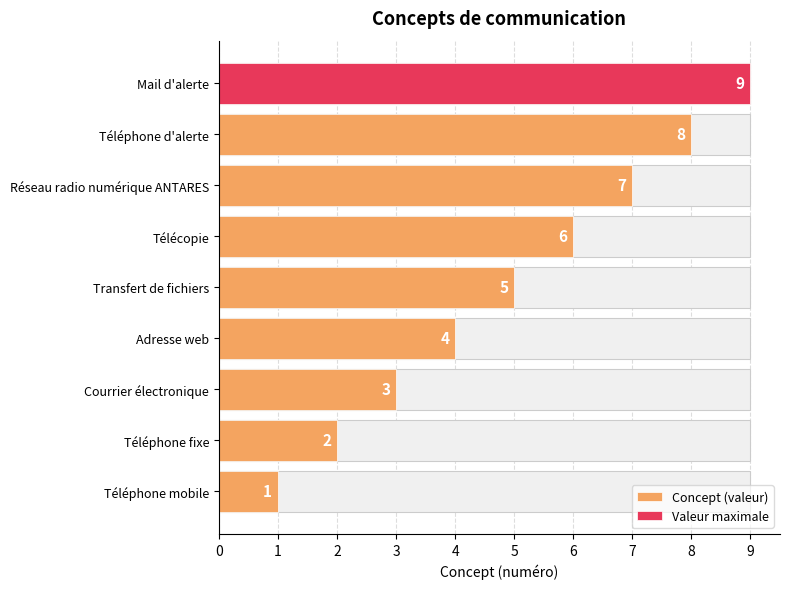

Are the bars grouped side by side (vs. stacked)?

No